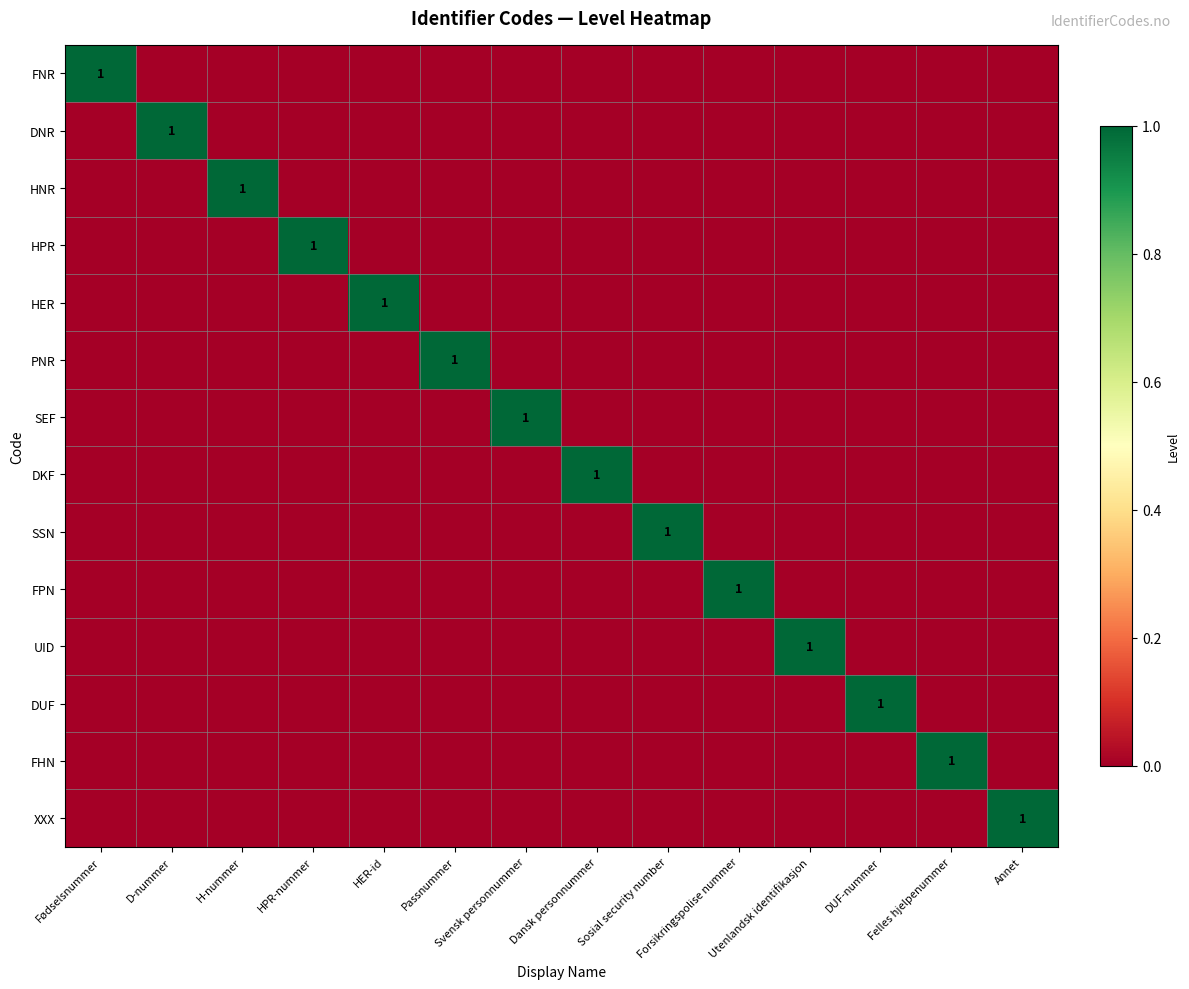

List the labels in order of HPR value, smallest first.

Fødselsnummer, D-nummer, H-nummer, HER-id, Passnummer, Svensk personnummer, Dansk personnummer, Sosial security number, Forsikringspolise nummer, Utenlandsk identifikasjon, DUF-nummer, Felles hjelpenummer, Annet, HPR-nummer